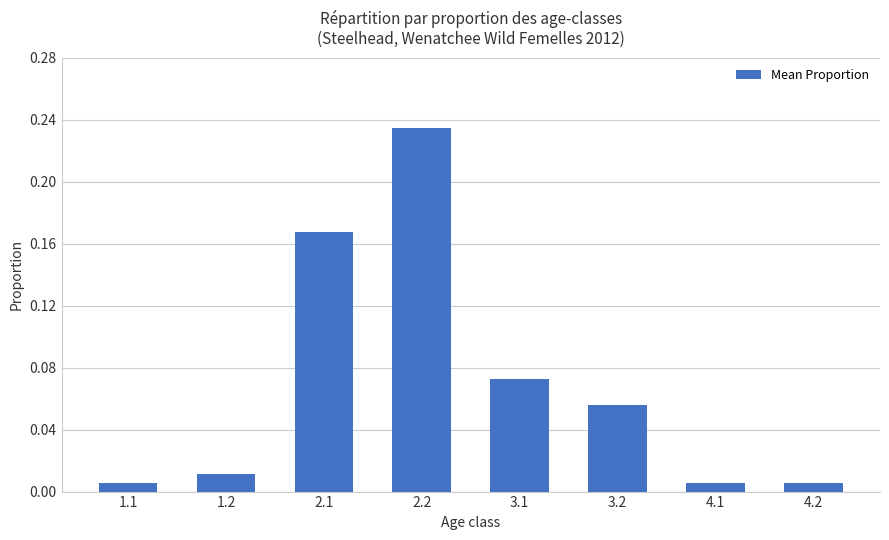

At which category does the chart reach its peak across all series?

2.2